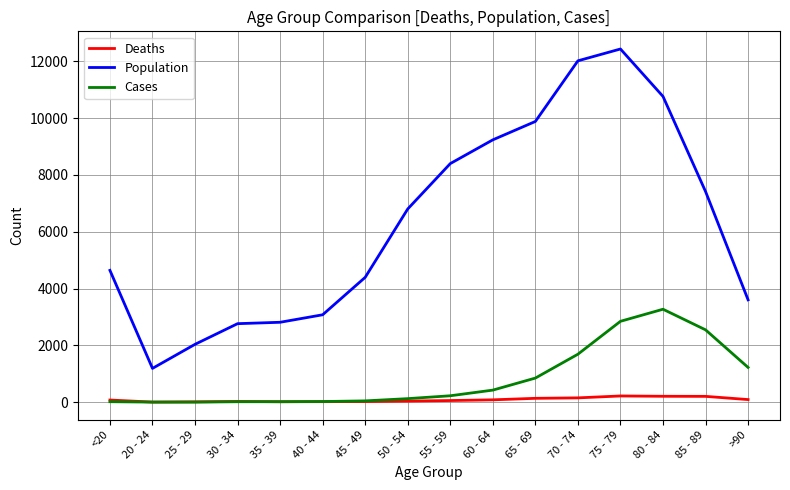

Which series has the widest spread of values?

Population